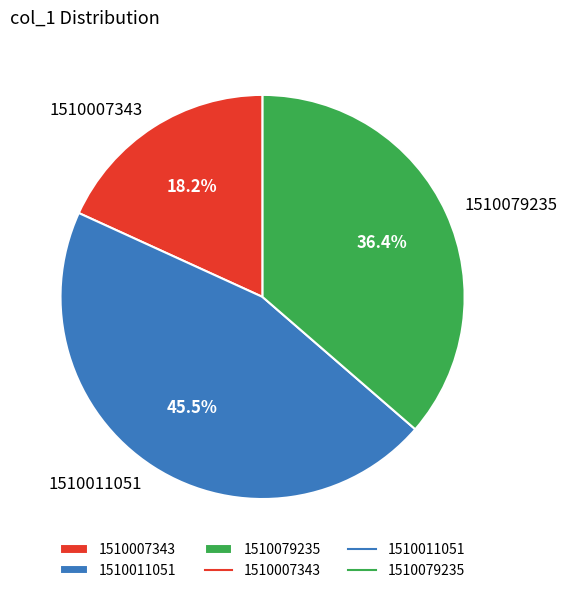

Combined, what portion of the pie is 1510011051 and 1510079235?

81.8%